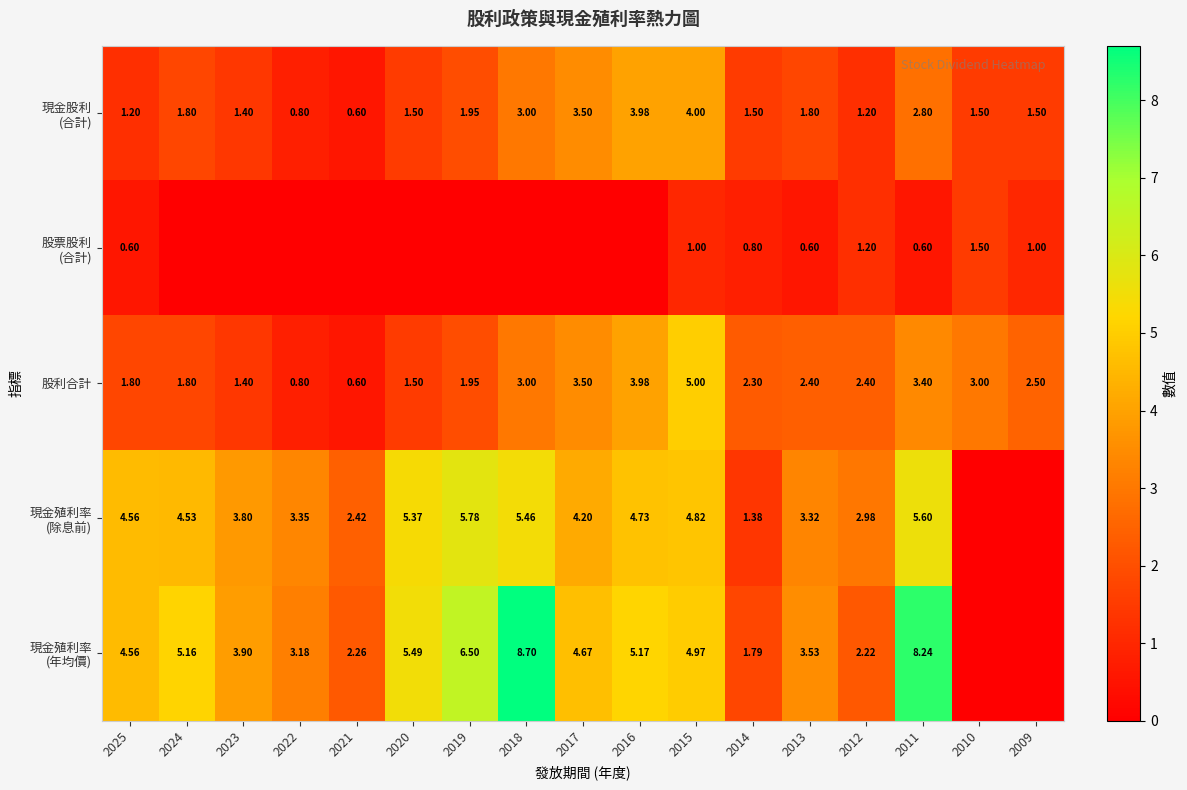

At which label does 現金殖利率 (除息前) reach its minimum?

2010